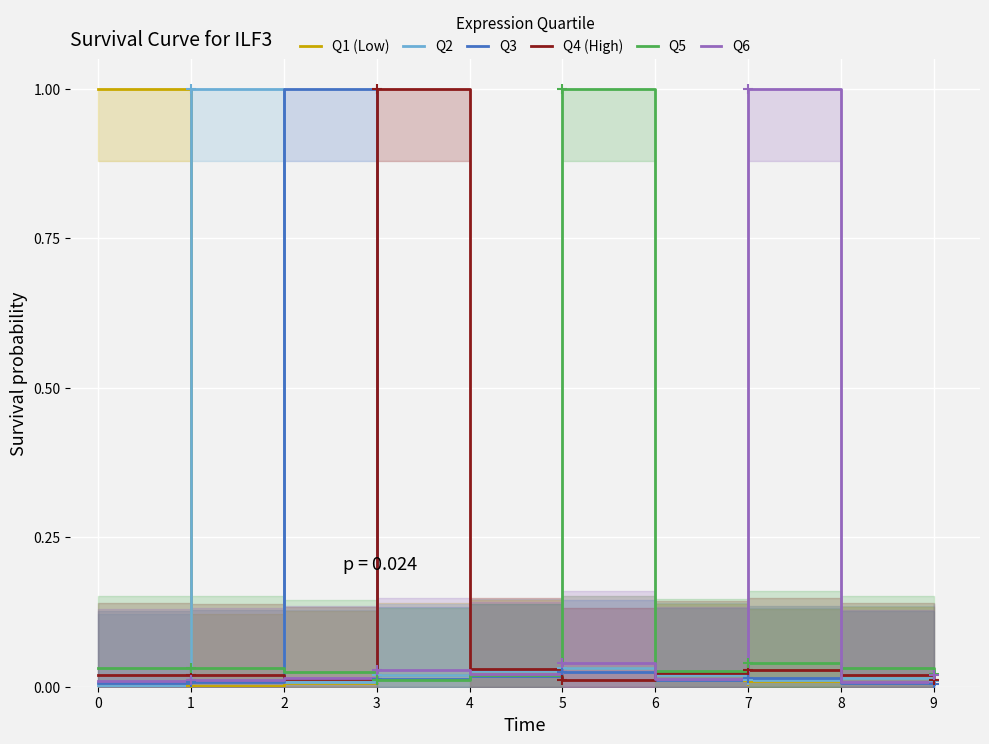

At which category does Q3 reach its first local peak?

2